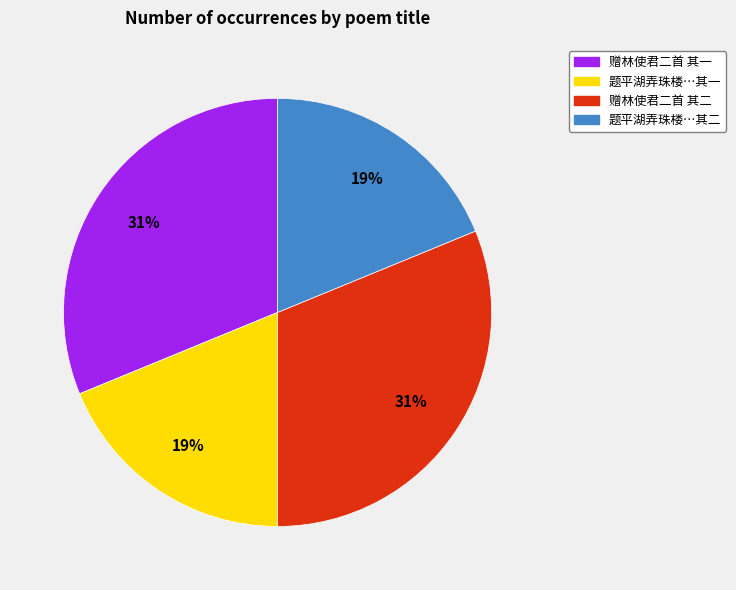

Is there a majority slice in this chart?

No